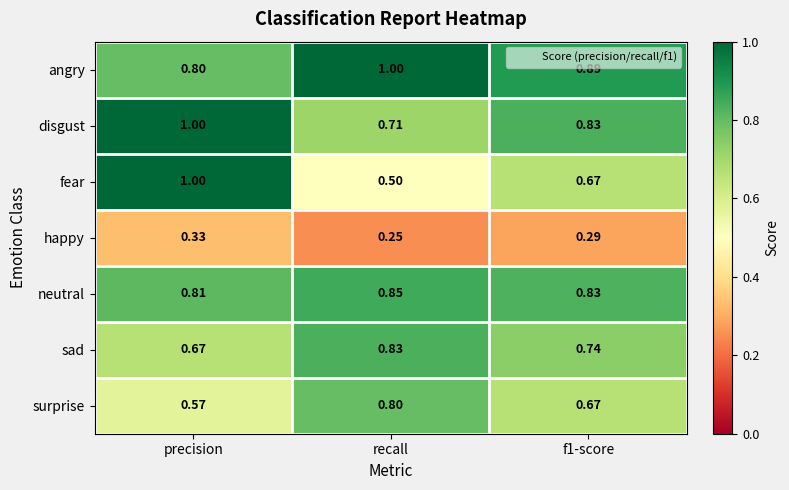

Which series has the largest range (max minus min)?

fear